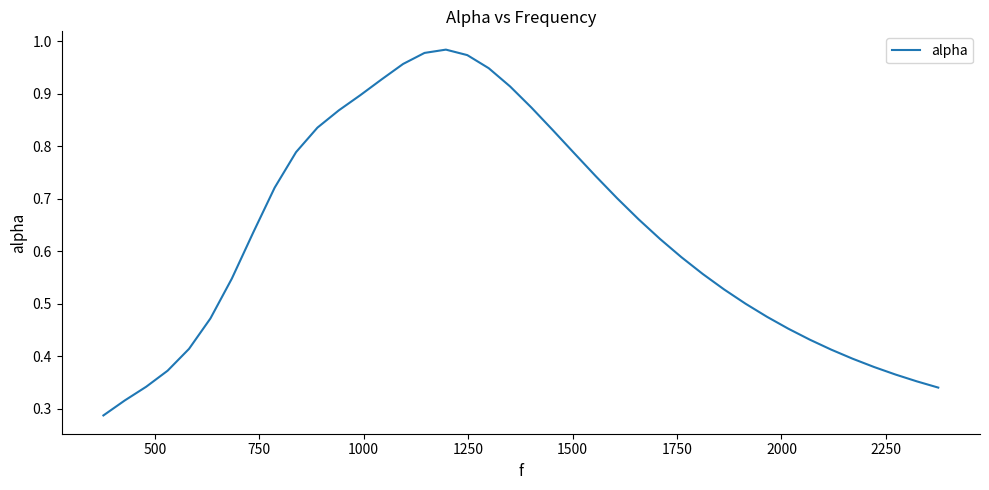

Does the chart have visible grid lines?

No